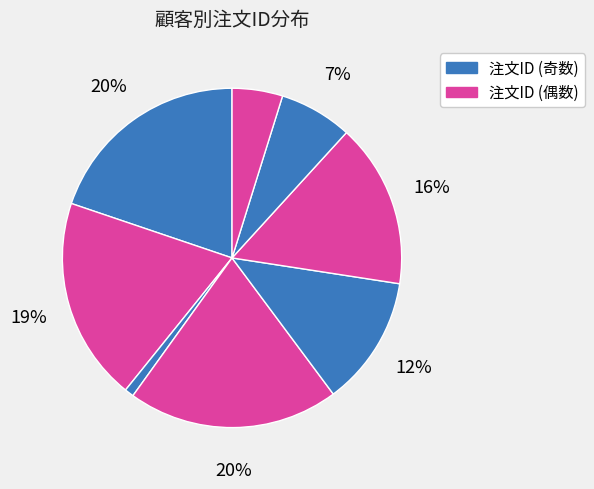

How many slices are in this pie chart?

8